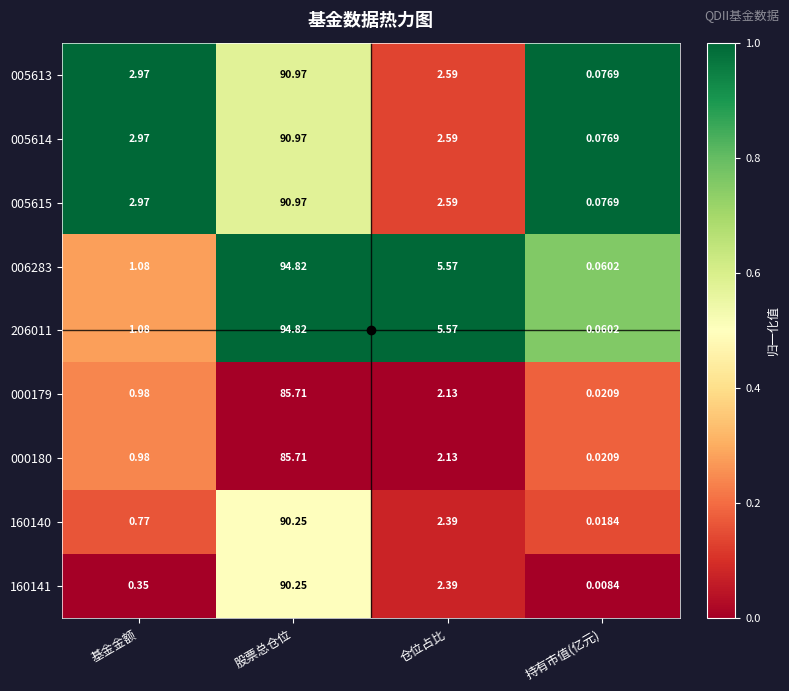

What is the spread (max minus min) of values at 仓位占比?

3.4